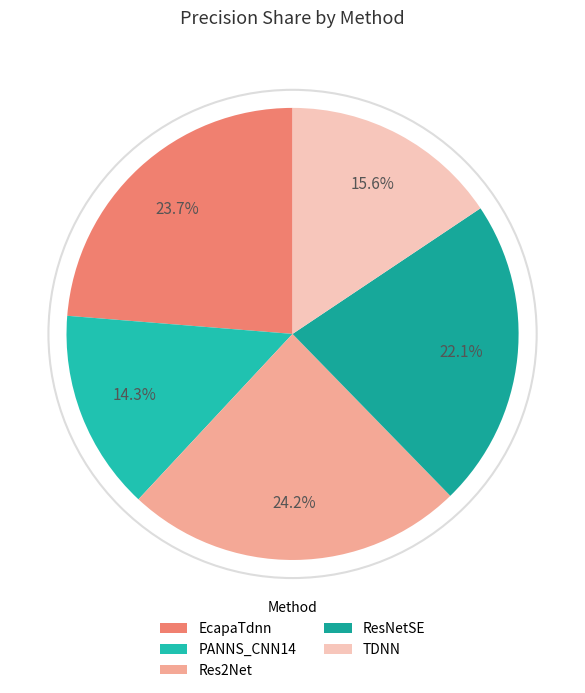

Does any single category account for the majority?

No